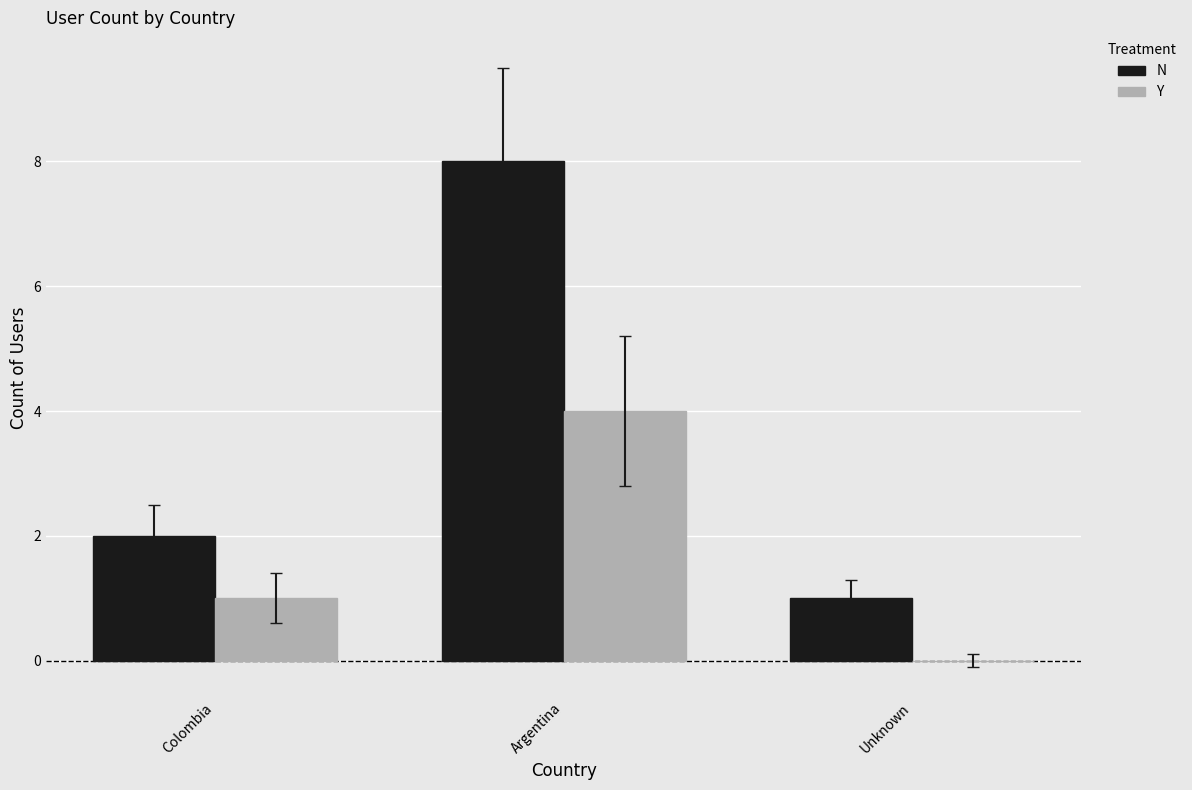

Reading left to right, transcribe all the data shown in this chart.

N: Colombia=2	Argentina=8	Unknown=1
Y: Colombia=1	Argentina=4	Unknown=0